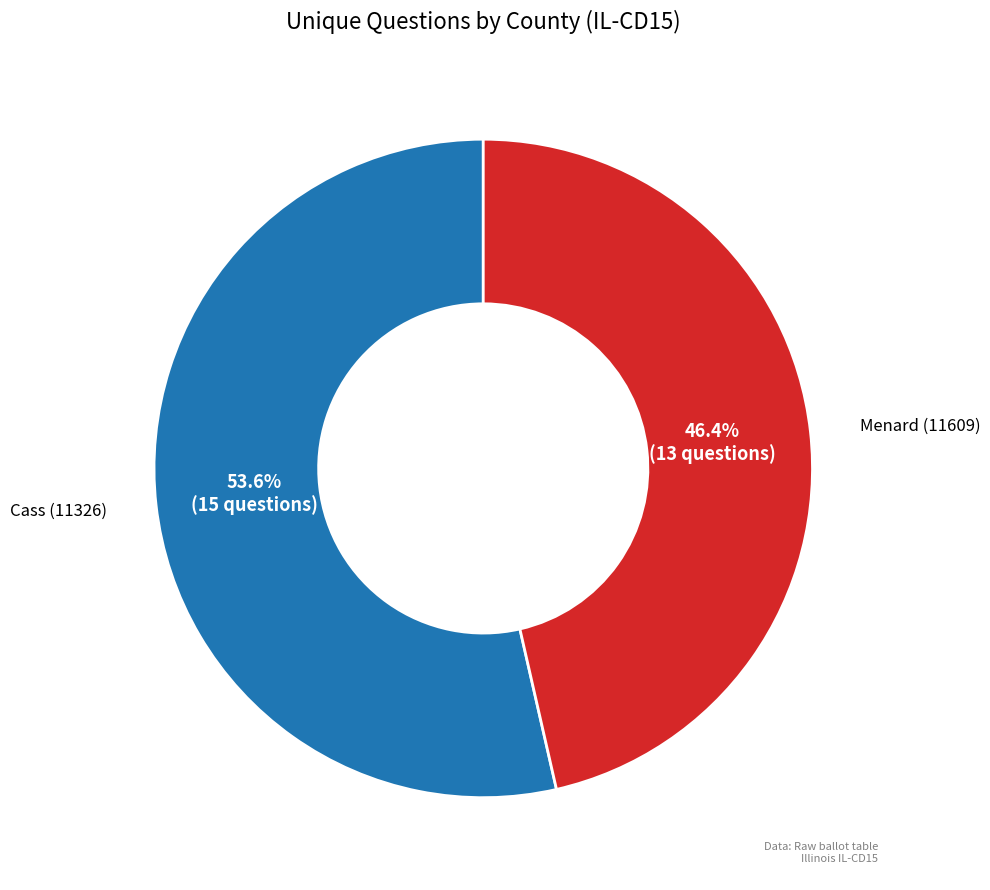

Is it true that Menard (11609) is 53% of the pie?

False